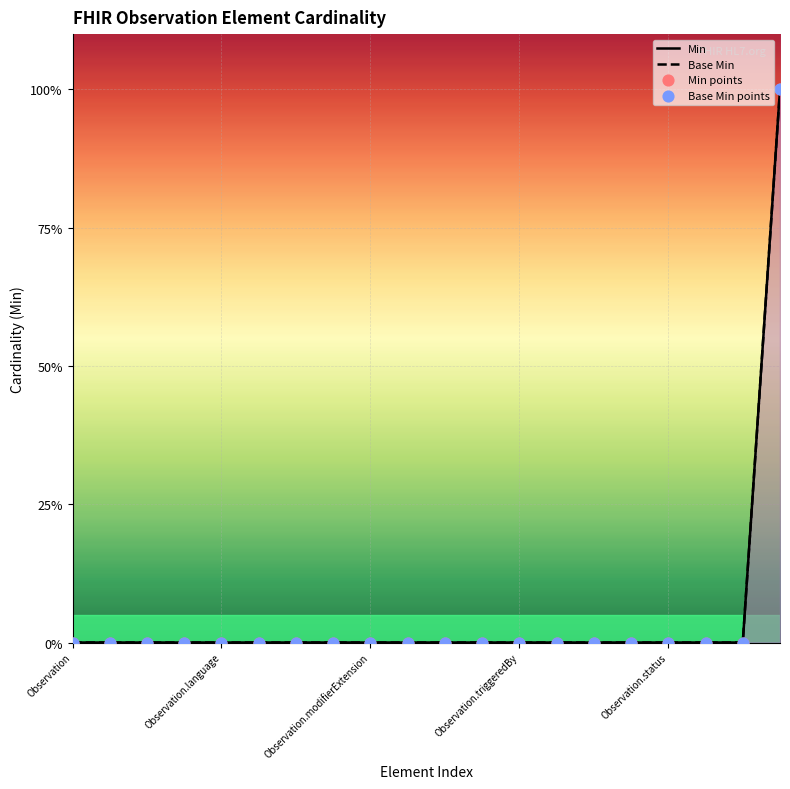

At how many categories does at least one series exceed 0?

1